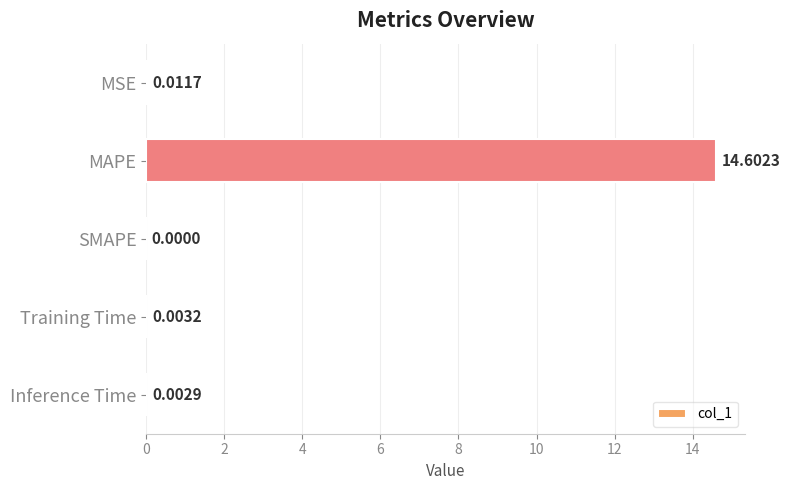

Which has a higher value, MAPE or SMAPE?

MAPE